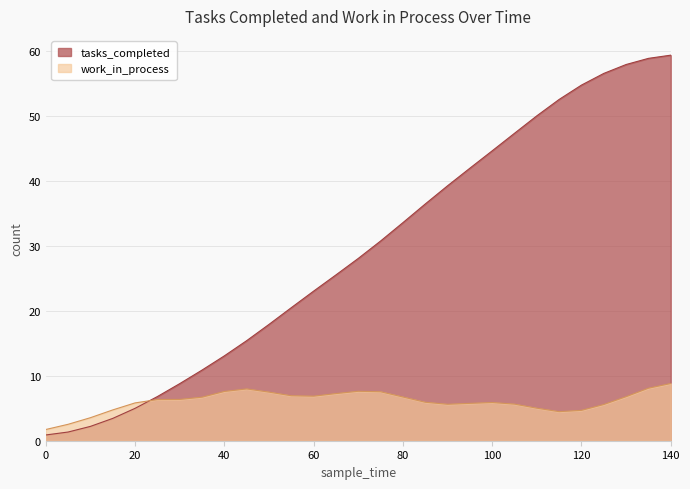

Rank the series by their average value, from highest to lowest.

tasks_completed, work_in_process